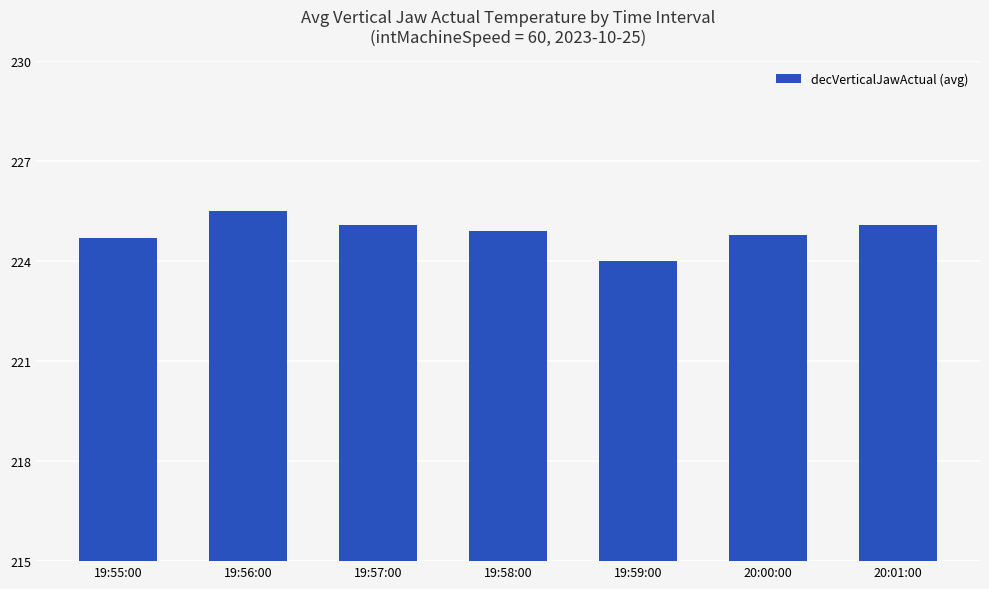

What is the label of the 5th bar from the left?

19:59:00